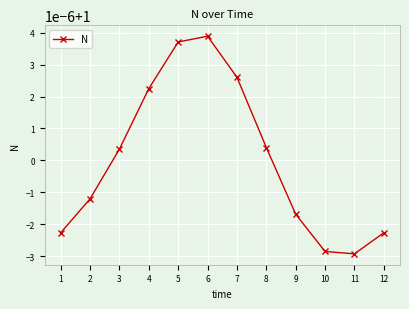

Does the chart have visible grid lines?

Yes